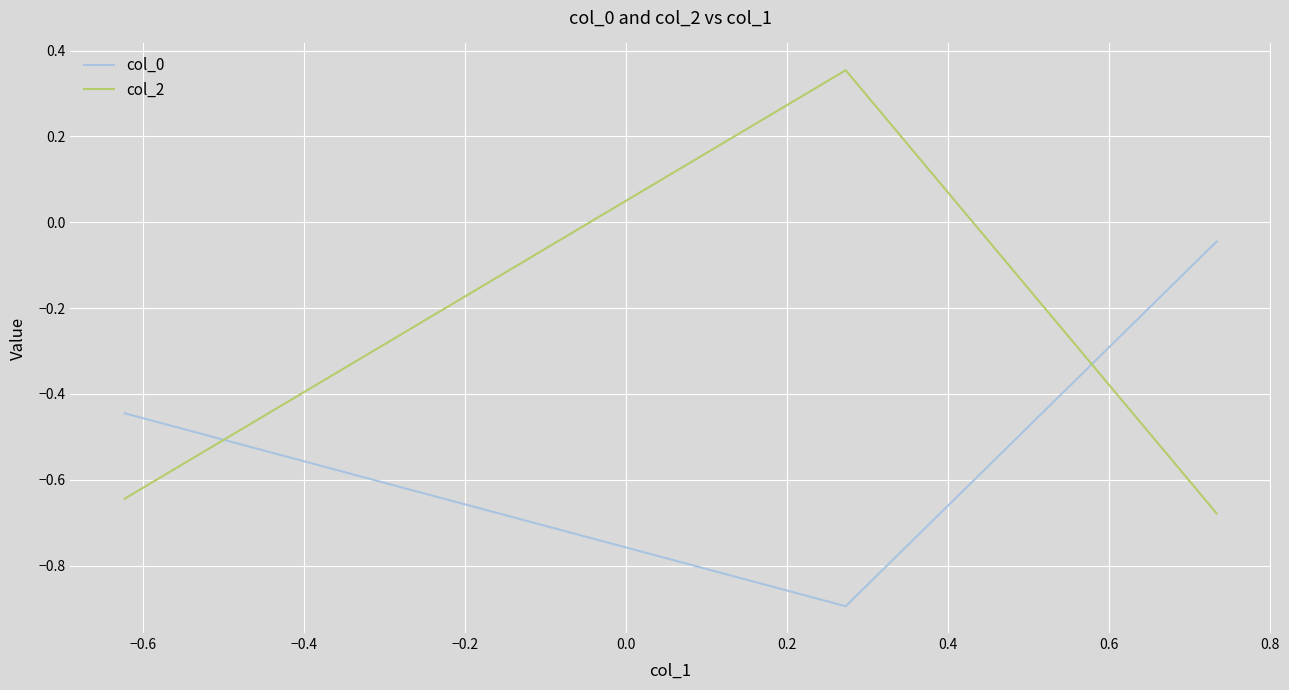

Which series has the widest spread of values?

col_2